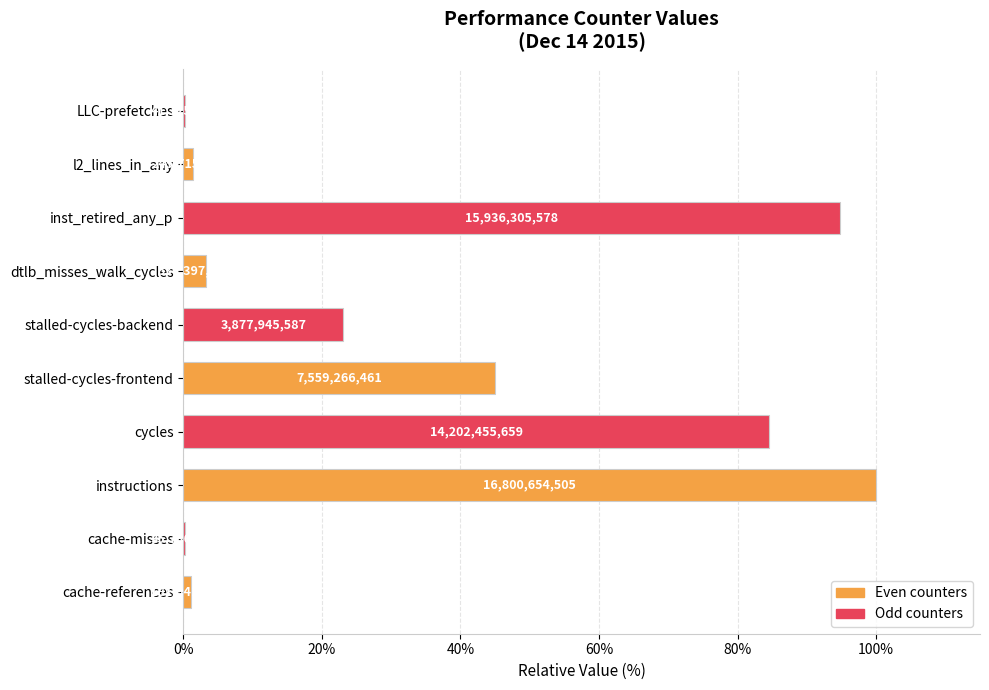

What is the change in value from stalled-cycles-backend to dtlb_misses_walk_cycles?

-19.9